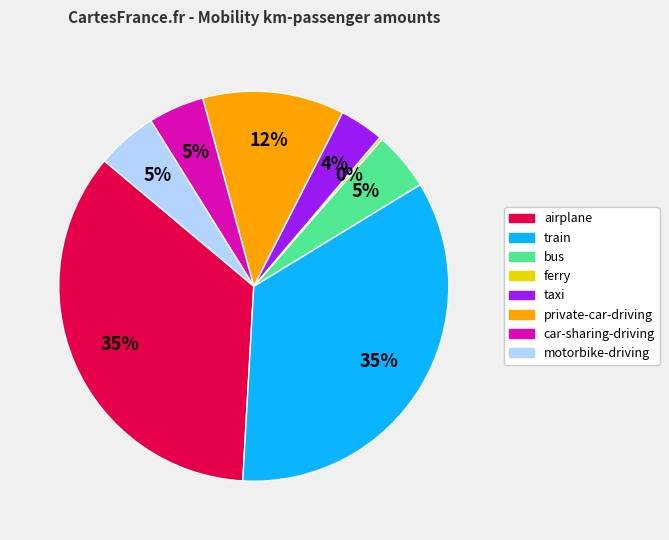

Combined, do airplane and taxi account for over 50%?

No